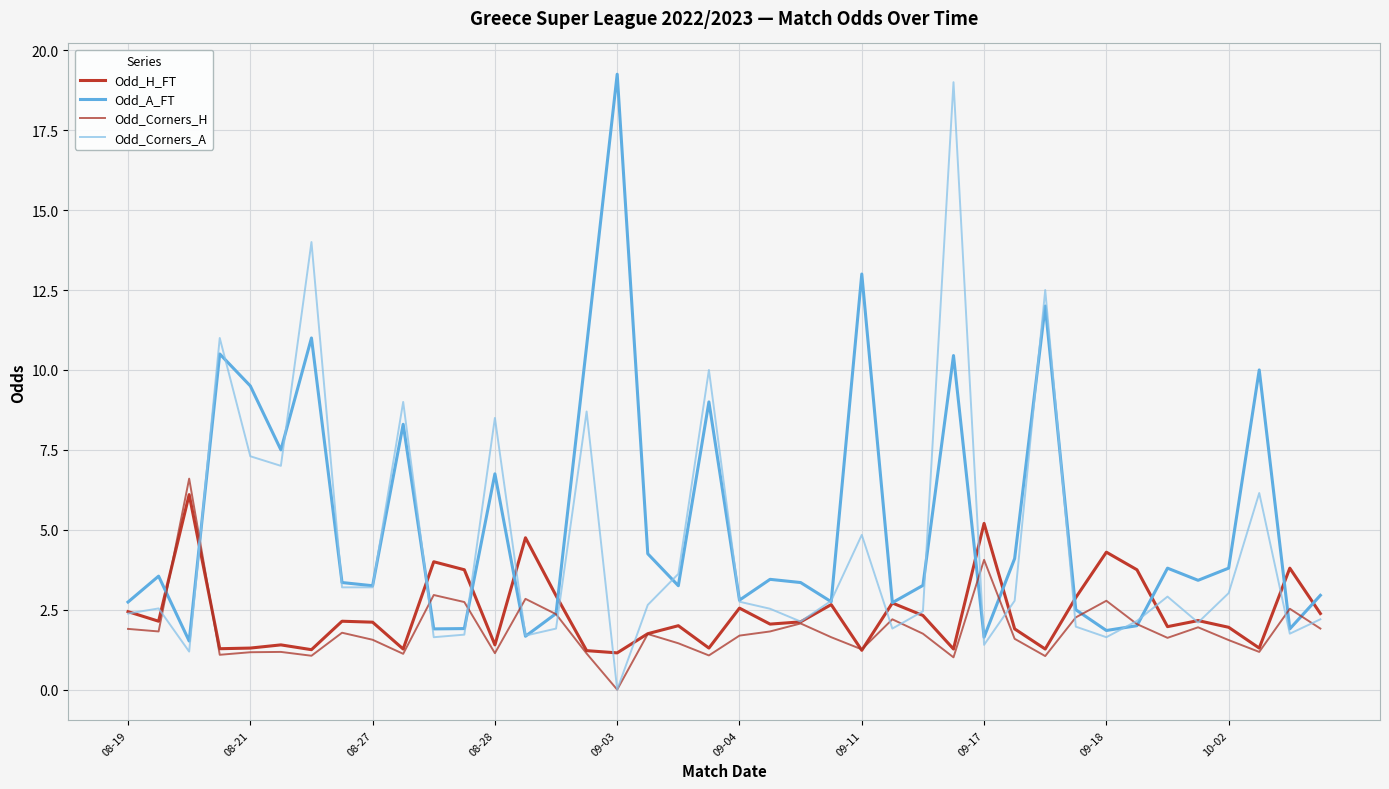

How many lines are shown in the chart?

4